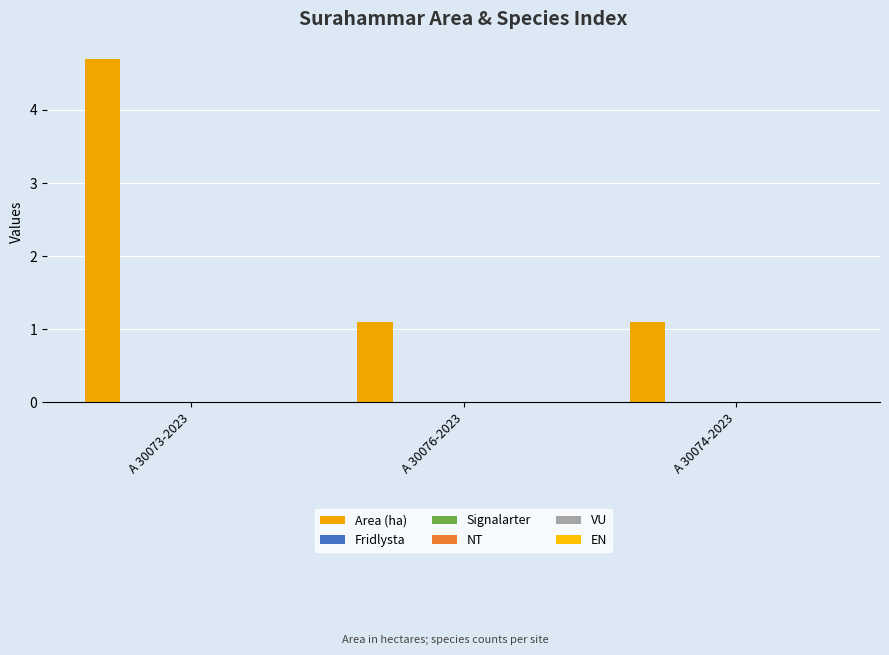

How many series are shown in this chart?

1